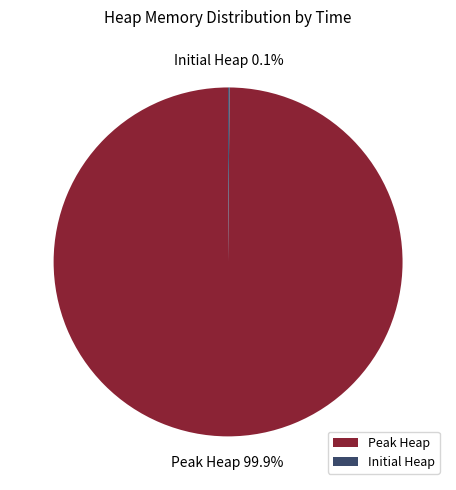

Is there any slice that represents more than half of the pie?

Yes